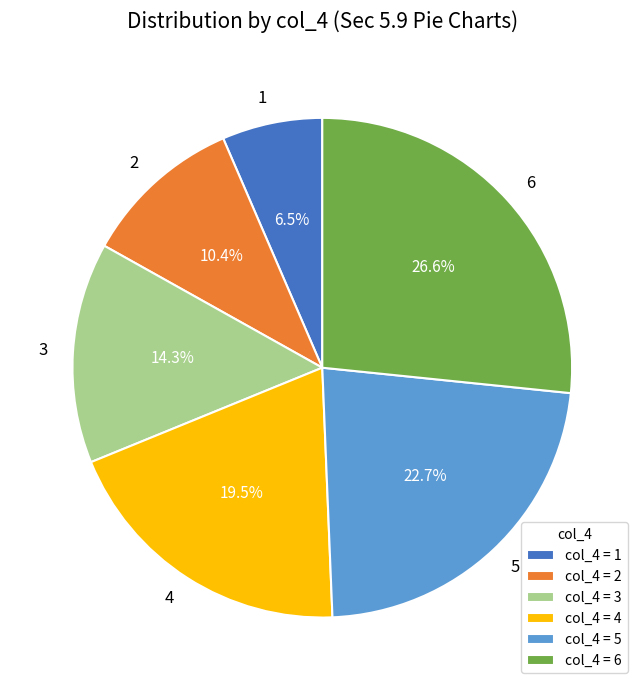

To the nearest percent, what portion does 3 represent?

14%